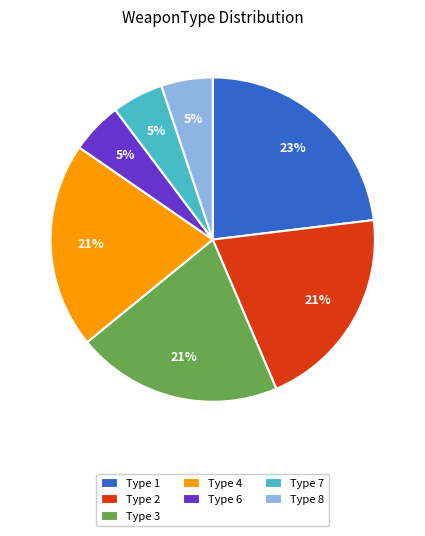

What is the largest slice in the pie chart?

Type 1